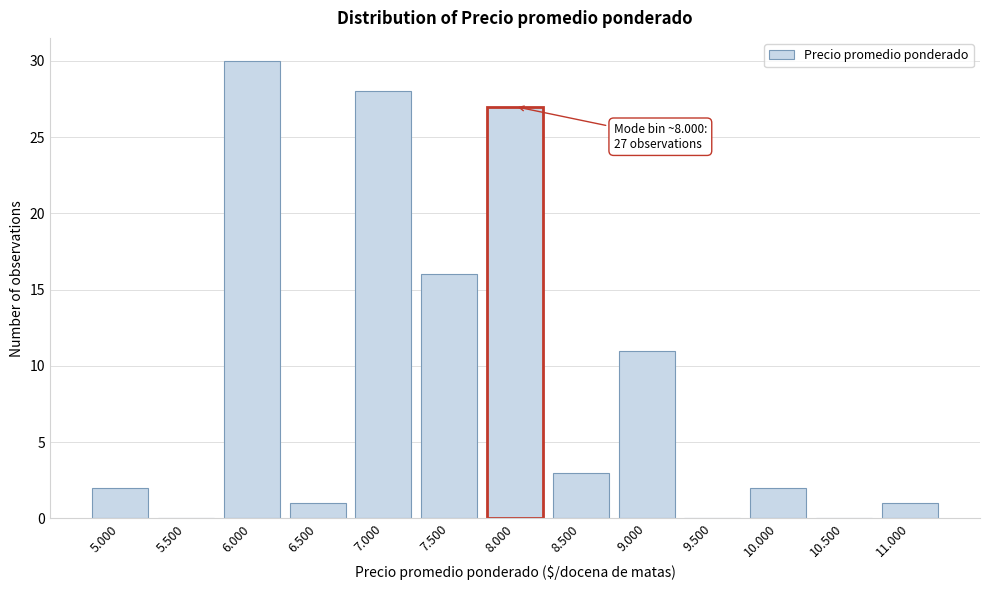

Reading right to left, what are all the values shown in this chart?

11.000=1	10.500=0	10.000=2	9.500=0	9.000=11	8.500=3	8.000=27	7.500=16	7.000=28	6.500=1	6.000=30	5.500=0	5.000=2